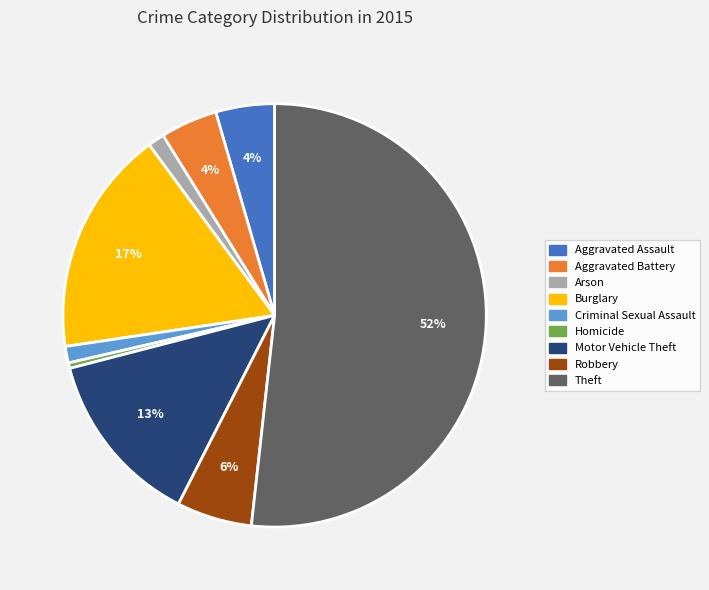

Which has a higher value, Homicide or Theft?

Theft